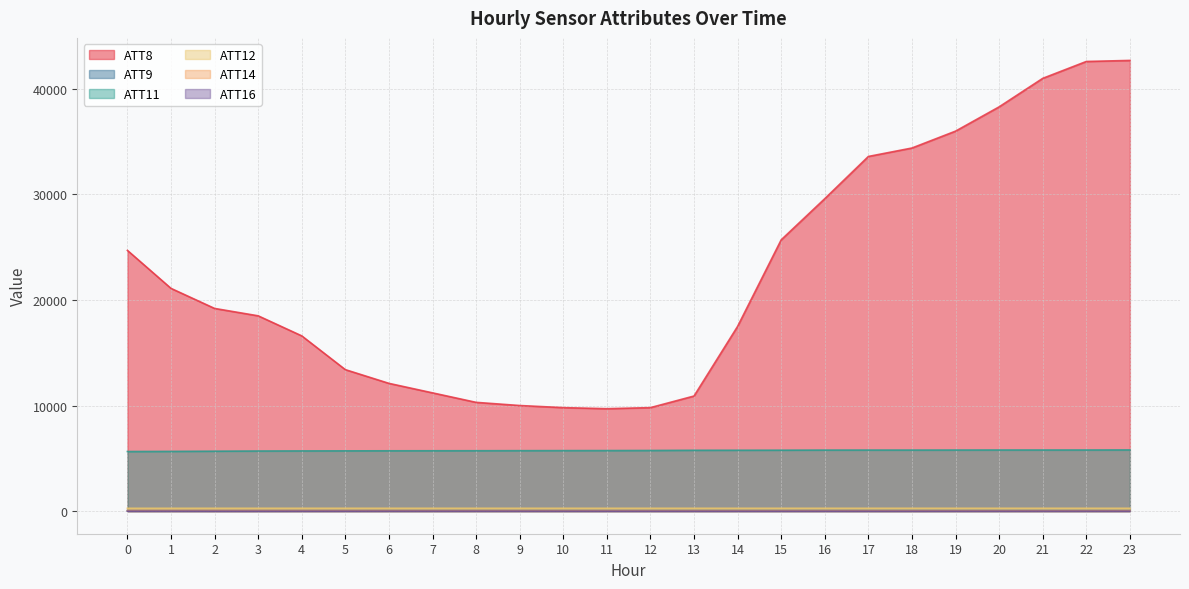

Reading left to right, extract all data points from this chart.

ATT8: 0=24700.0	1=21100.0	2=19200.0	3=18500.0	4=16600.0	5=13400.0	6=12100.0	7=11200.0	8=10300.0	9=10000.0	10=9800.0	11=9700.0	12=9800.0	13=10900.0	14=17500.0	15=25700.0	16=29600.0	17=33600.0	18=34400.0	19=36000.0	20=38300.0	21=41000.0	22=42600.0	23=42700.0
ATT9: 0=40.7	1=41.1	2=41.2	3=41.6	4=43.1	5=43.7	6=43.1	7=42.6	8=43.1	9=42.0	10=41.9	11=41.0	12=41.6	13=42.2	14=42.4	15=42.5	16=43.5	17=42.0	18=42.0	19=39.0	20=38.8	21=37.9	22=36.9	23=34.2
ATT11: 0=5640.2	1=5651.6	2=5670.6	3=5688.0	4=5697.6	5=5703.3	6=5709.2	7=5712.8	8=5715.9	9=5721.7	10=5726.5	11=5731.0	12=5739.6	13=5756.9	14=5760.7	15=5766.1	16=5775.8	17=5777.8	18=5777.8	19=5780.5	20=5785.0	21=5784.6	22=5785.4	23=5790.7
ATT12: 0=260.8	1=262.3	2=263.7	3=264.6	4=264.9	5=264.7	6=264.8	7=264.2	8=264.1	9=264.2	10=264.1	11=263.9	12=264.0	13=264.2	14=263.9	15=263.9	16=264.3	17=264.5	18=264.8	19=264.8	20=265.0	21=265.0	22=264.5	23=264.2
ATT14: 0=49.4	1=49.8	2=50.7	3=47.7	4=44.9	5=42.1	6=39.6	7=38.4	8=37.7	9=36.9	10=35.0	11=34.1	12=34.3	13=33.7	14=32.4	15=32.1	16=31.3	17=29.0	18=27.8	19=28.0	20=26.4	21=24.7	22=25.3	23=25.4
ATT16: 0=-9.3	1=-8.1	2=-12.4	3=-11.8	4=-10.5	5=-9.9	6=-7.5	7=-7.6	8=-7.3	9=-7.8	10=-9.1	11=-10.5	12=-10.9	13=-10.2	14=-10.4	15=-10.6	16=-10.4	17=-11.7	18=-11.6	19=-10.4	20=-9.3	21=-7.8	22=-8.0	23=-9.2